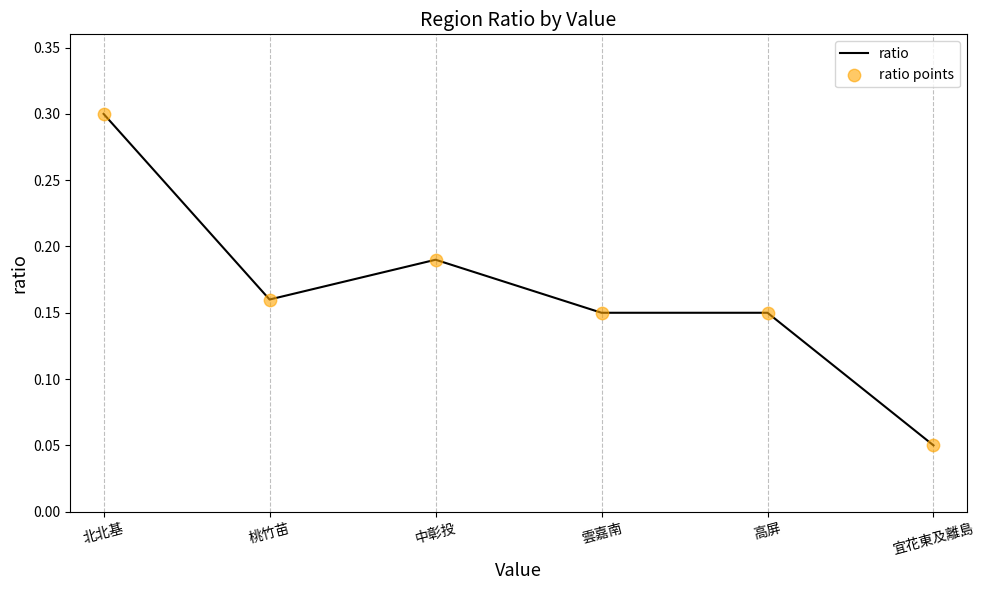

Between 中彰投 and 桃竹苗, which is larger?

中彰投